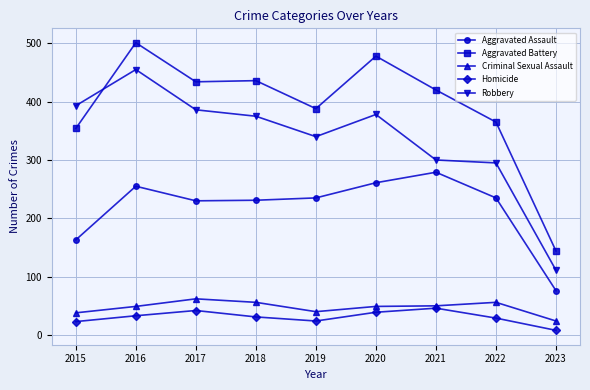

Which category has the lowest value in the Criminal Sexual Assault series?

2023